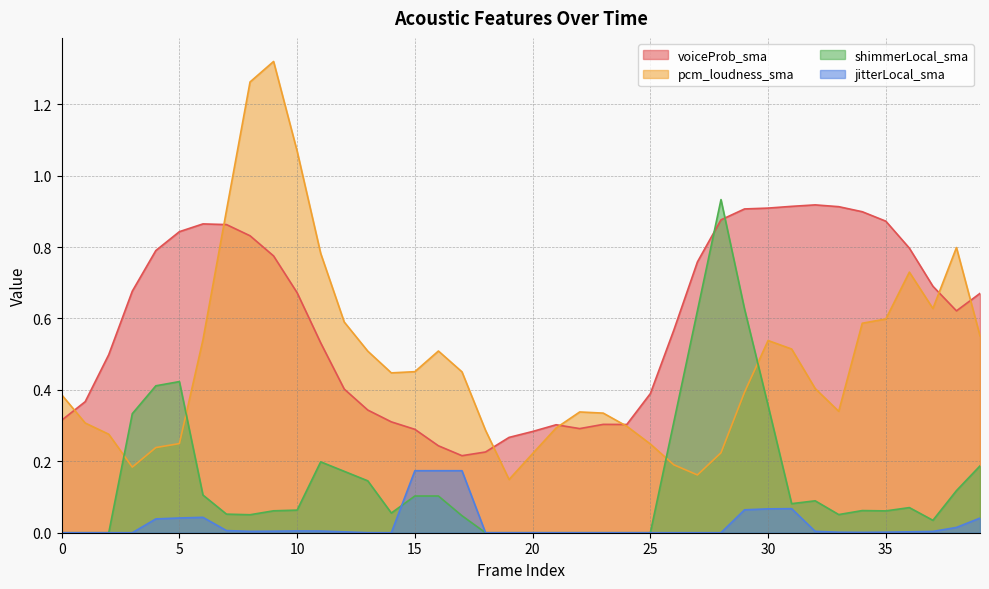

What is the total value across all series at 2?

0.8